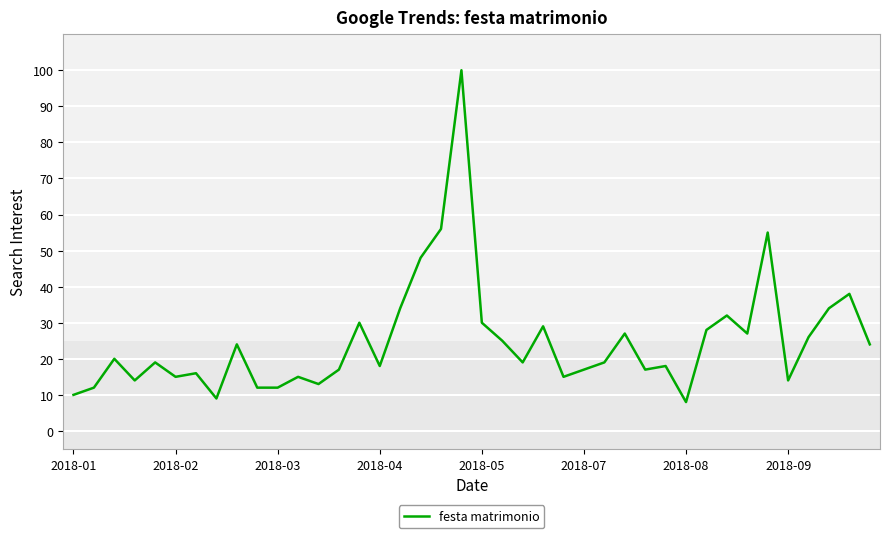

What is the greatest value displayed?

100